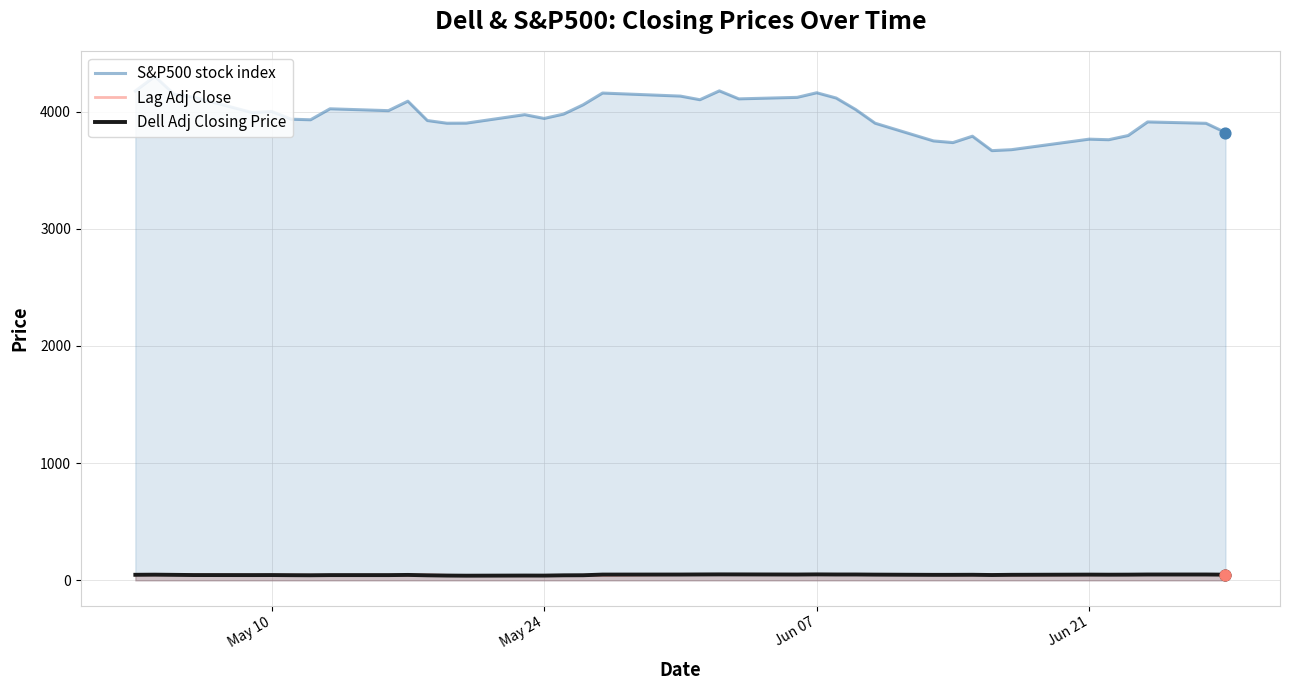

Which series contains the highest Y value?

S&P500 stock index